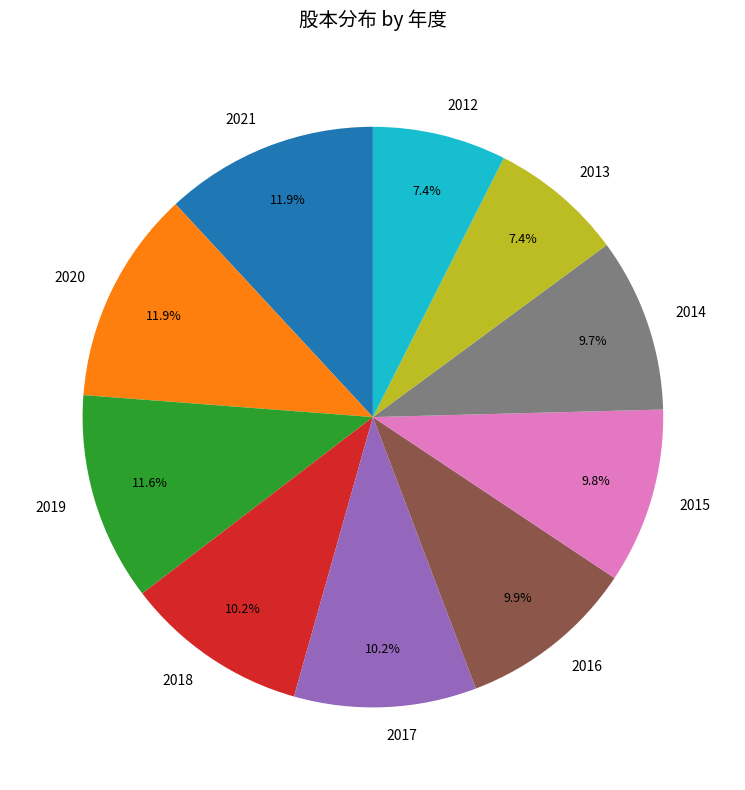

Is it true that 2015 is 10% of the pie?

True